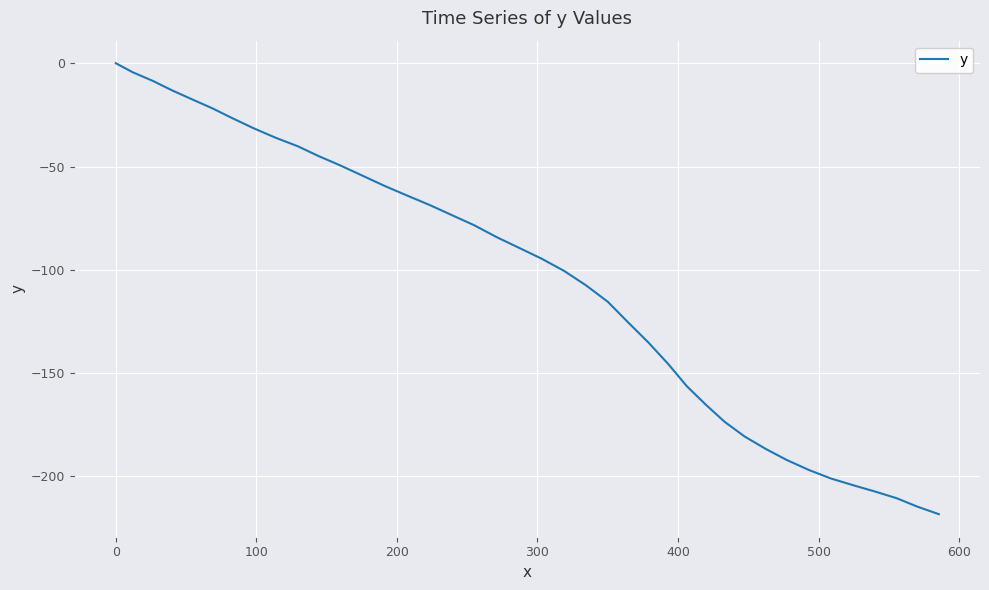

How many negative values are there?

39